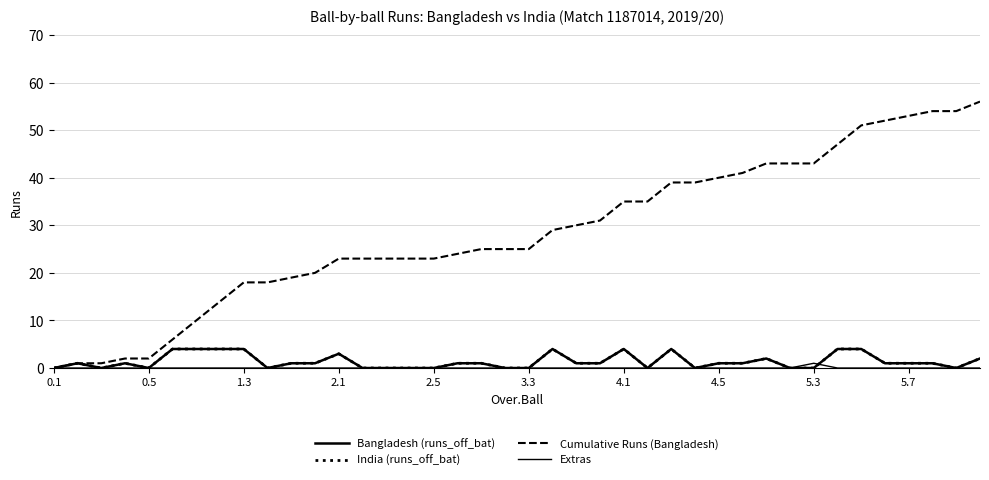

Does the chart display data point markers on the line(s)?

No